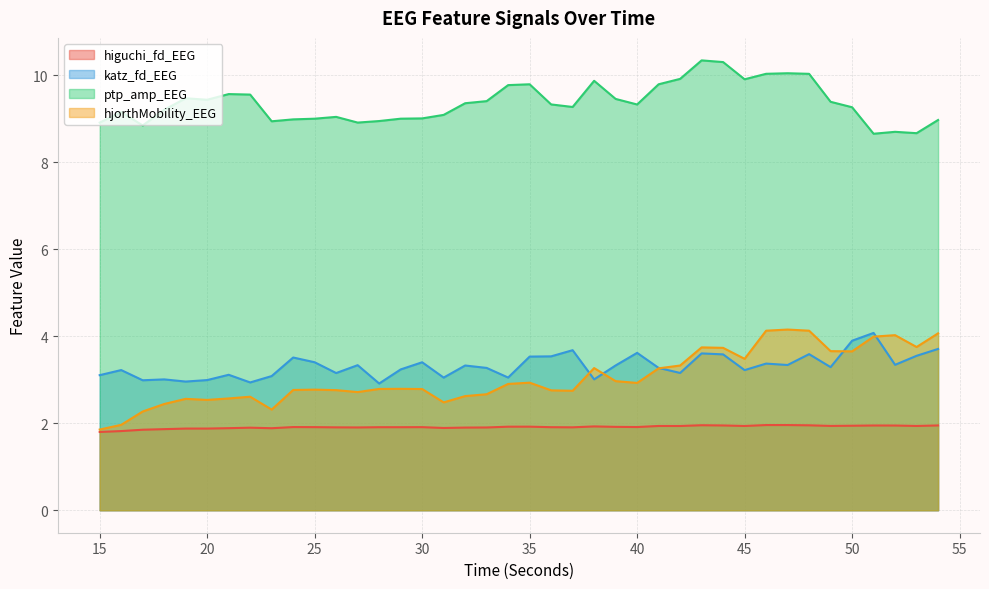

Between 49 and 16, which is larger?

49